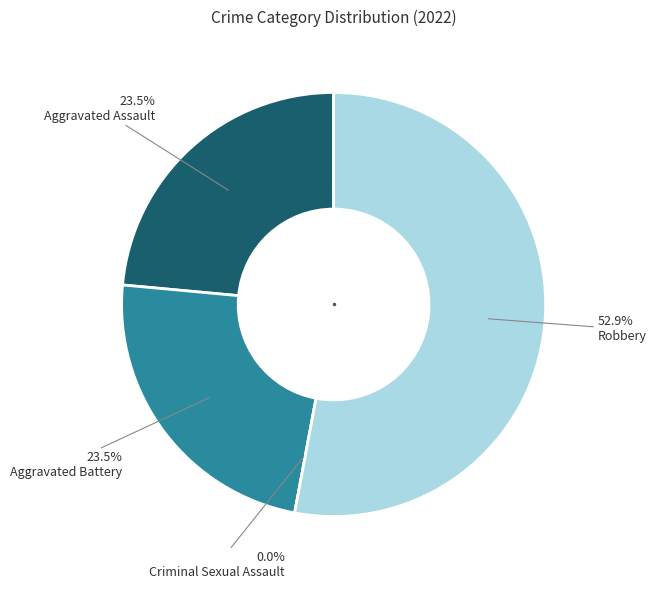

How many segments does this pie chart have?

4